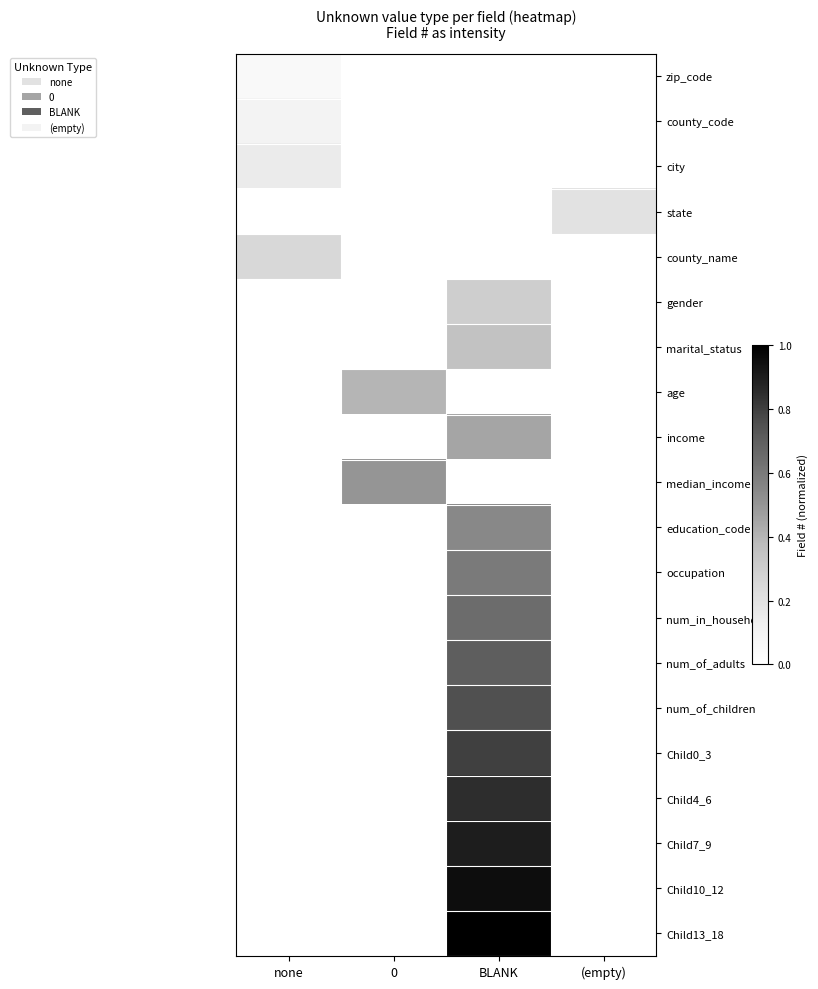

At (empty), list the series in order from largest to smallest.

state, zip_code, county_code, city, county_name, gender, marital_status, age, income, median_income, education_code, occupation, num_in_household, num_of_adults, num_of_children, Child0_3, Child4_6, Child7_9, Child10_12, Child13_18